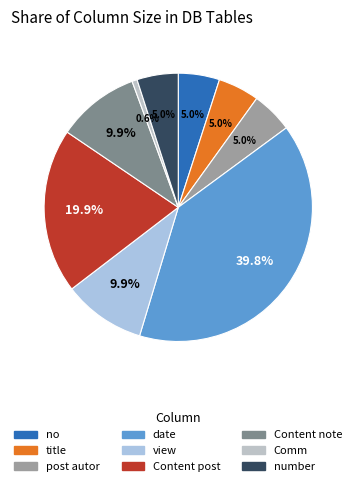

To the nearest percent, what is the combined percentage of Content note and view?

20%